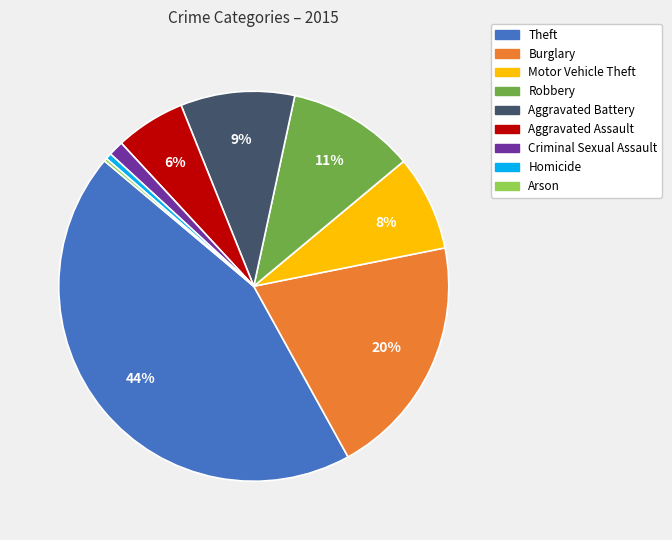

What is the largest slice in the pie chart?

Theft